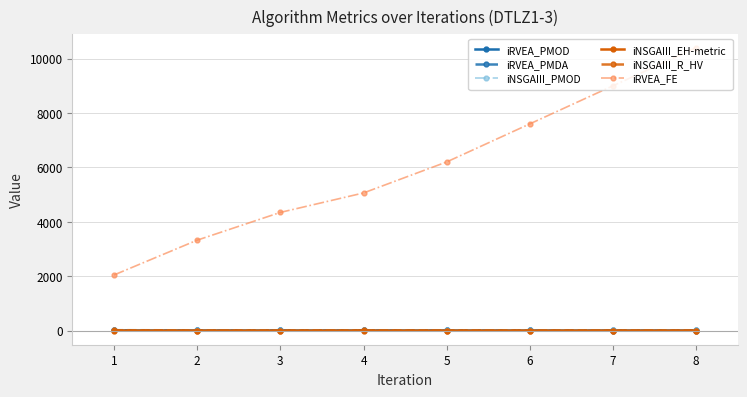

True or false: iRVEA_FE and iRVEA_PMOD intersect in this chart.

False